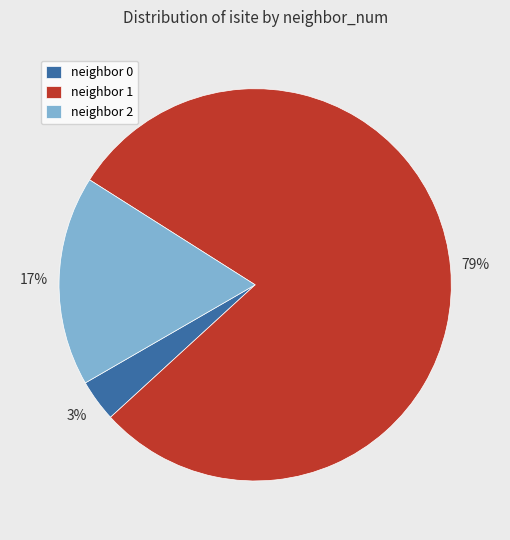

Between neighbor 0 and neighbor 2, which is larger?

neighbor 2